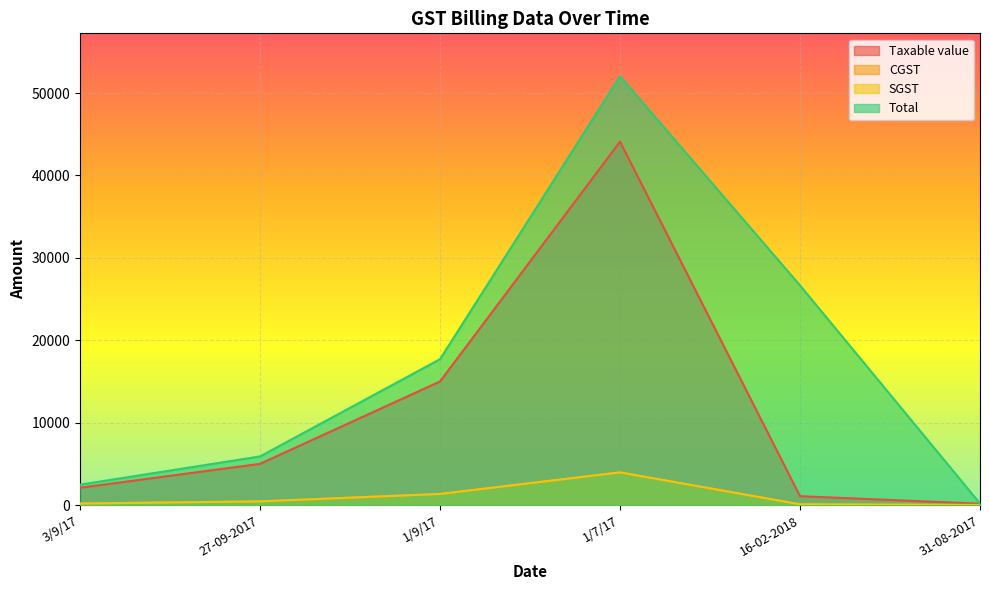

How many data points does each series have?

6